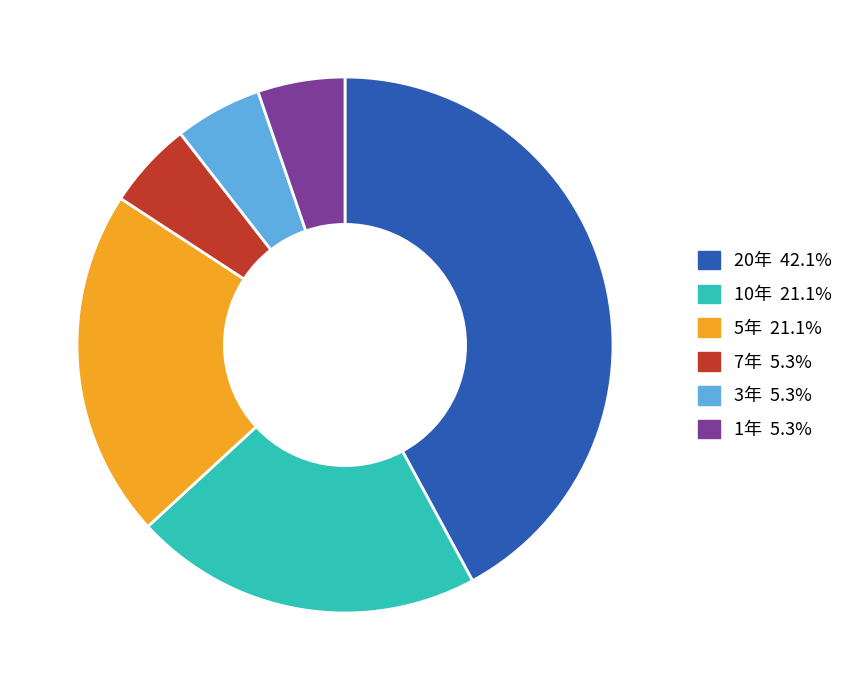

Do 1年 and 20年 together represent more than half of the pie?

No